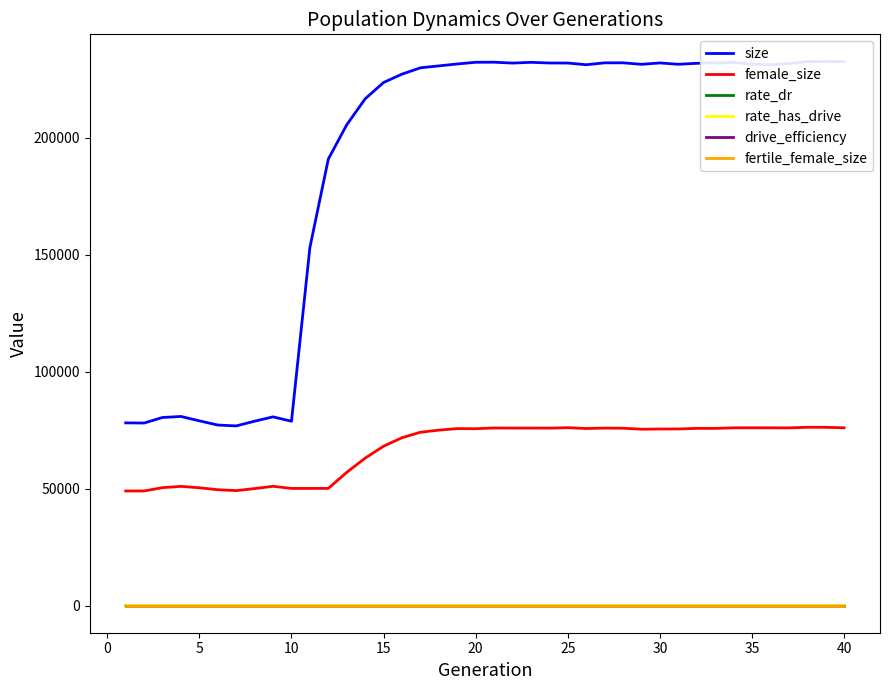

True or false: rate_dr and rate_has_drive cross at least once.

False